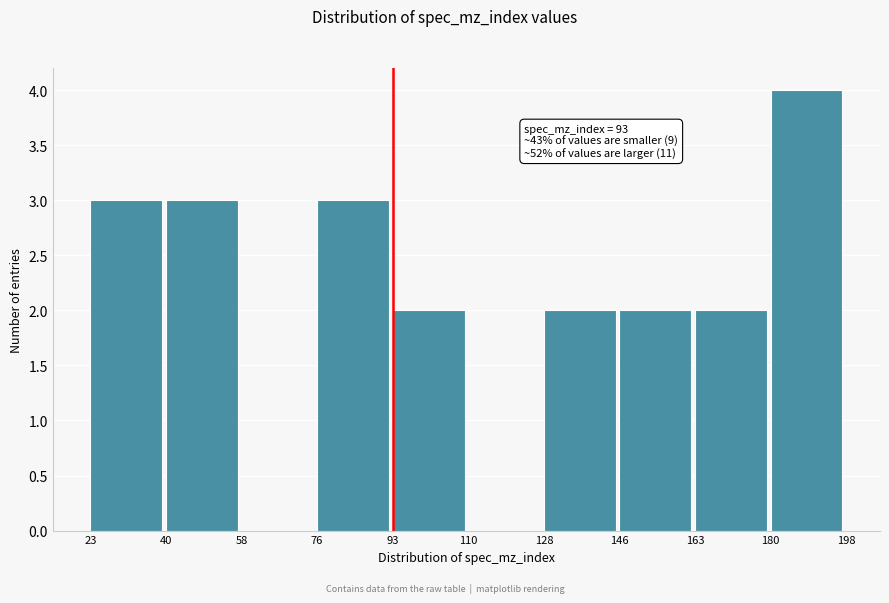

Over which range of the x-axis is the bar tallest?

180 to 198